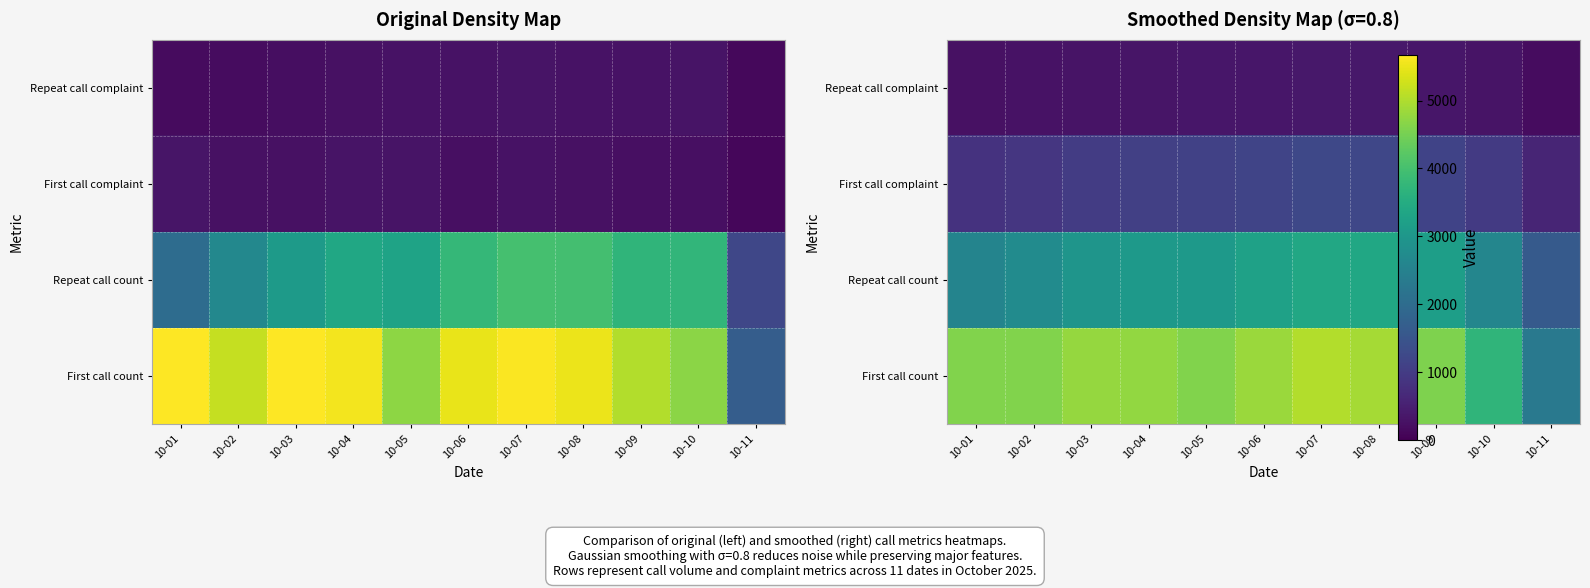

What is the spread (max minus min) of values at 10-05?

4246.5